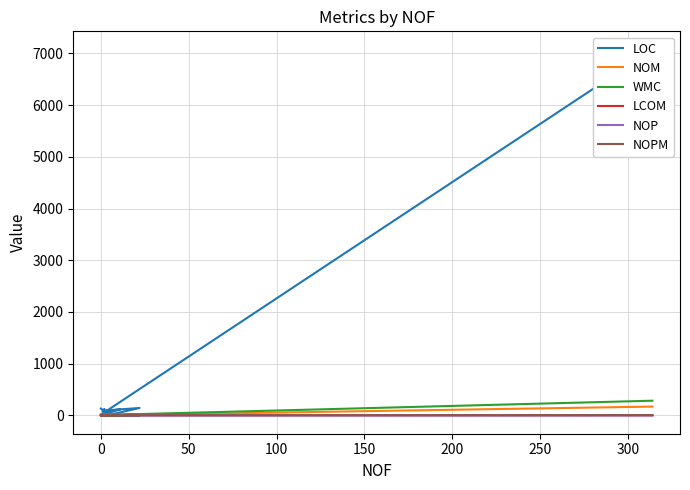

Which series has the largest total across all categories?

LOC